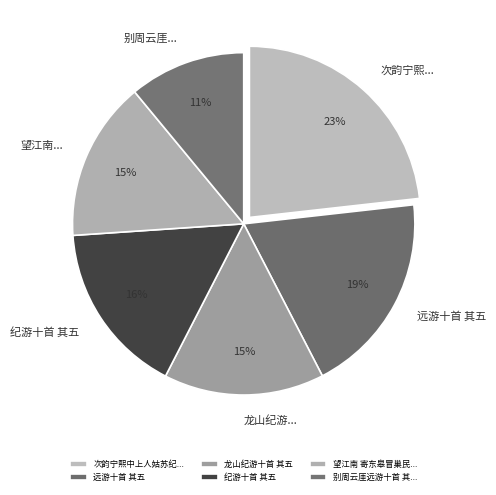

Count the number of slices in the pie.

6